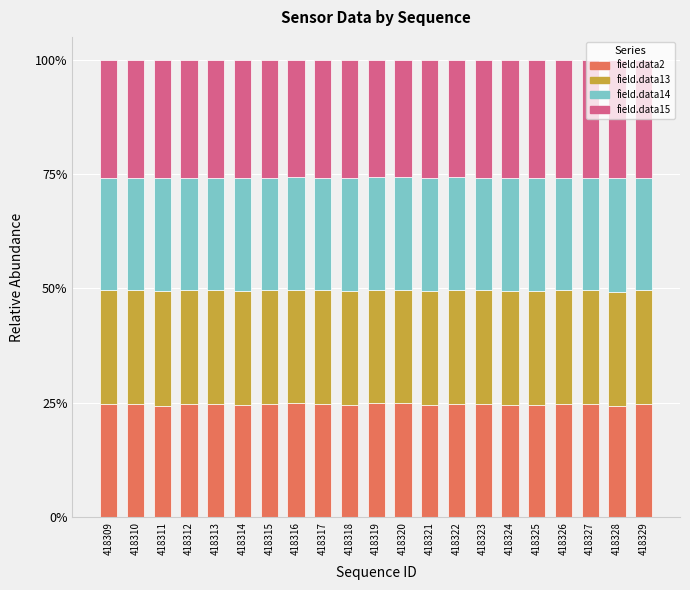

What are all the series names shown in the legend?

field.data2, field.data13, field.data14, field.data15